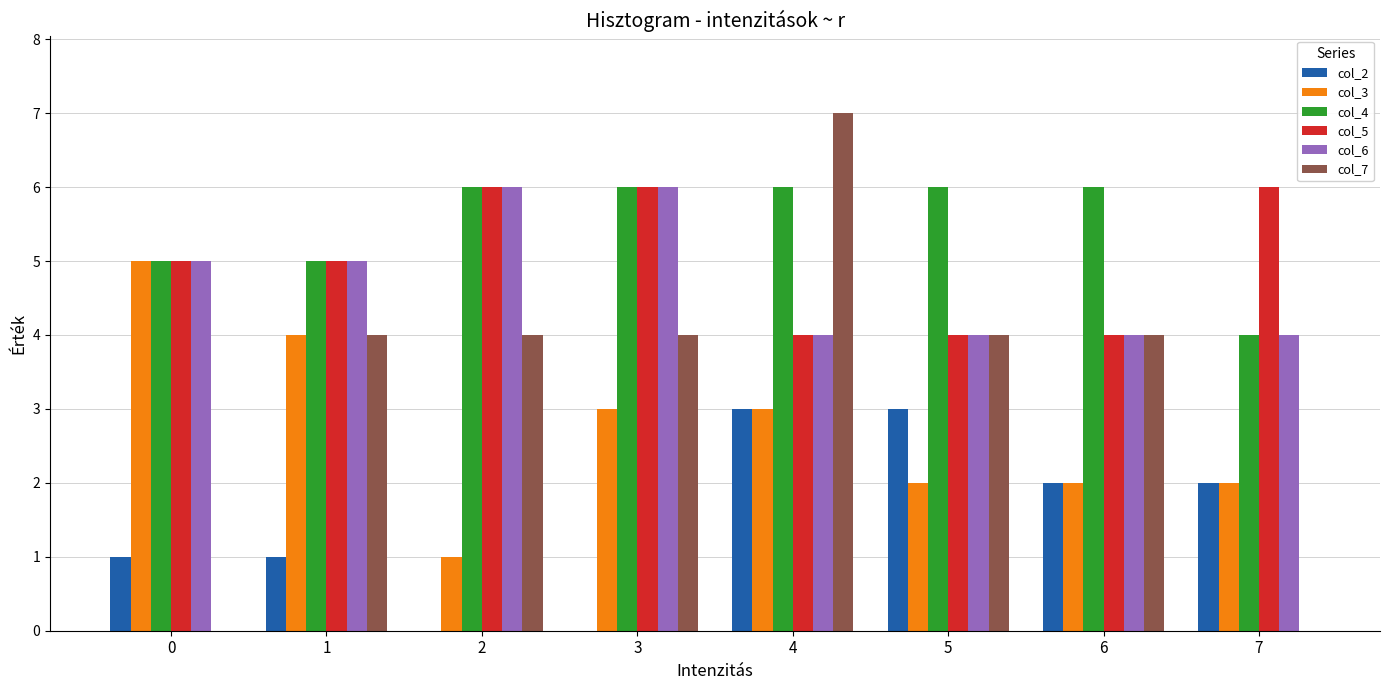

What are all the series names shown in the legend?

col_2, col_3, col_4, col_5, col_6, col_7